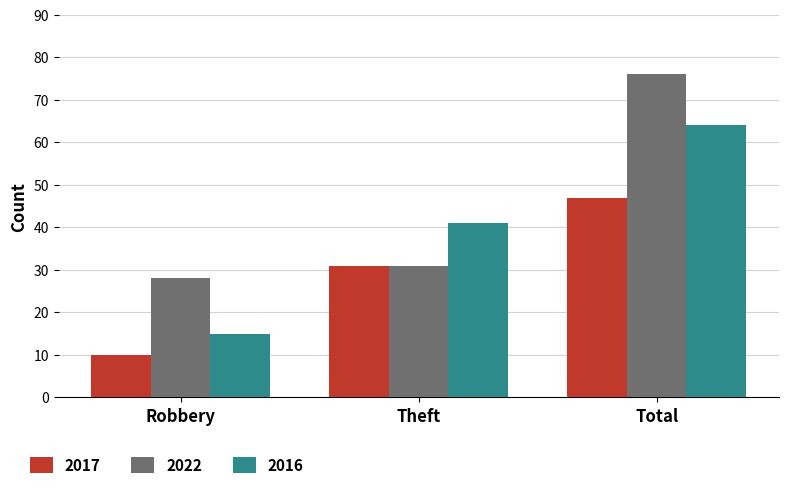

How many groups of bars are there?

3